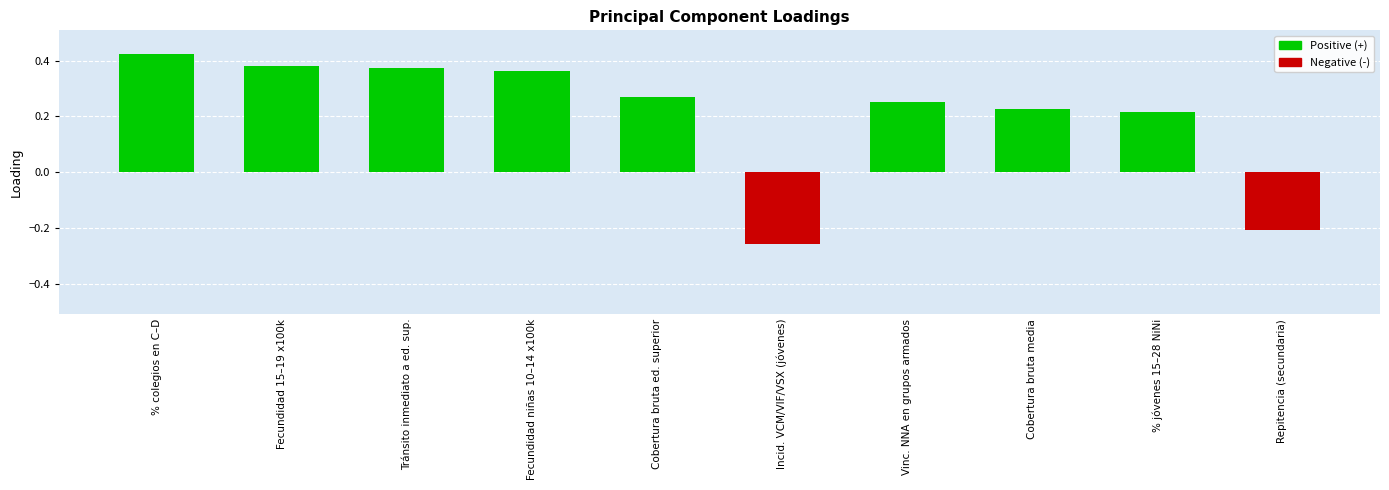

How many positive values are there?

8